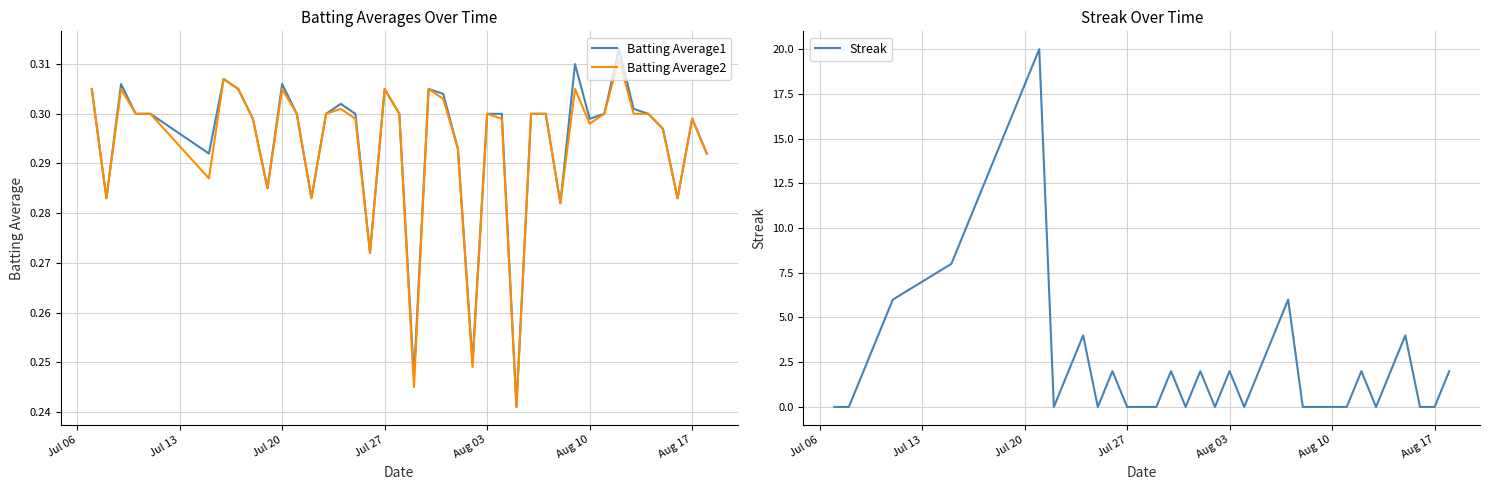

Which series has the widest spread of values?

Streak